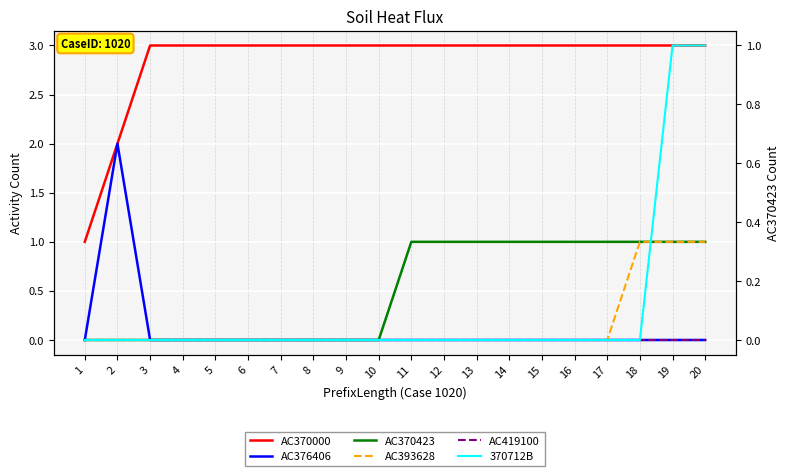

Reading left to right, what are all the values shown in this chart?

AC370000: 1=1	2=2	3=3	4=3	5=3	6=3	7=3	8=3	9=3	10=3	11=3	12=3	13=3	14=3	15=3	16=3	17=3	18=3	19=3	20=3
AC376406: 1=0	2=2	3=0	4=0	5=0	6=0	7=0	8=0	9=0	10=0	11=0	12=0	13=0	14=0	15=0	16=0	17=0	18=0	19=0	20=0
AC370423: 1=0	2=0	3=0	4=0	5=0	6=0	7=0	8=0	9=0	10=0	11=1	12=1	13=1	14=1	15=1	16=1	17=1	18=1	19=1	20=1
AC393628: 1=0	2=0	3=0	4=0	5=0	6=0	7=0	8=0	9=0	10=0	11=0	12=0	13=0	14=0	15=0	16=0	17=0	18=1	19=1	20=1
AC419100: 1=0	2=0	3=0	4=0	5=0	6=0	7=0	8=0	9=0	10=0	11=0	12=0	13=0	14=0	15=0	16=0	17=0	18=0	19=0	20=0
370712B: 1=0	2=0	3=0	4=0	5=0	6=0	7=0	8=0	9=0	10=0	11=0	12=0	13=0	14=0	15=0	16=0	17=0	18=0	19=1	20=1